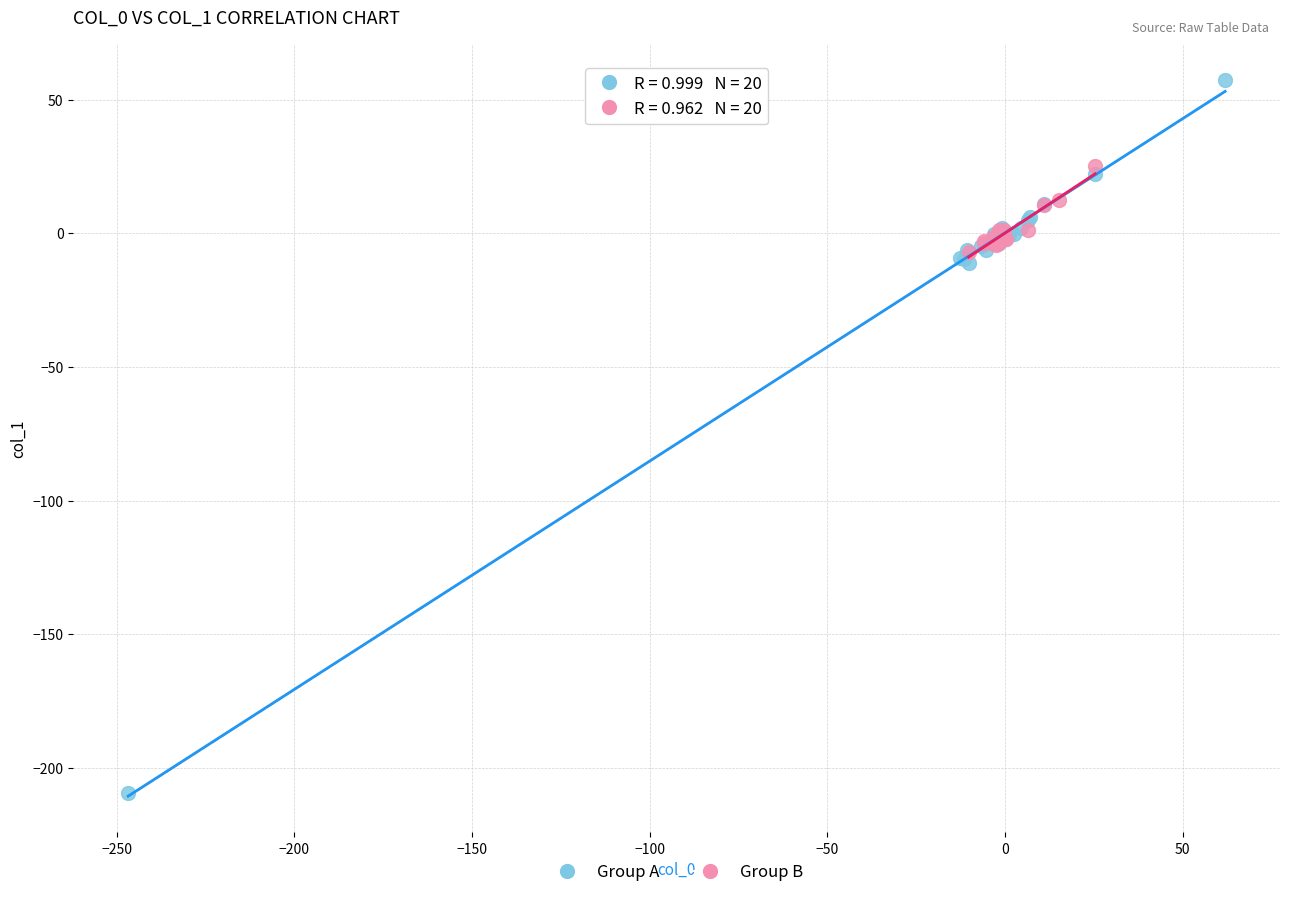

Which series has the widest spread of Y values?

Group A